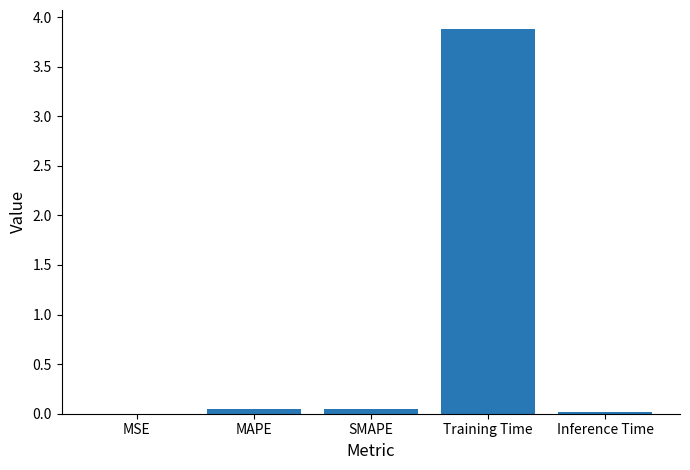

True or false: the data shows 0.0 at Inference Time.

True